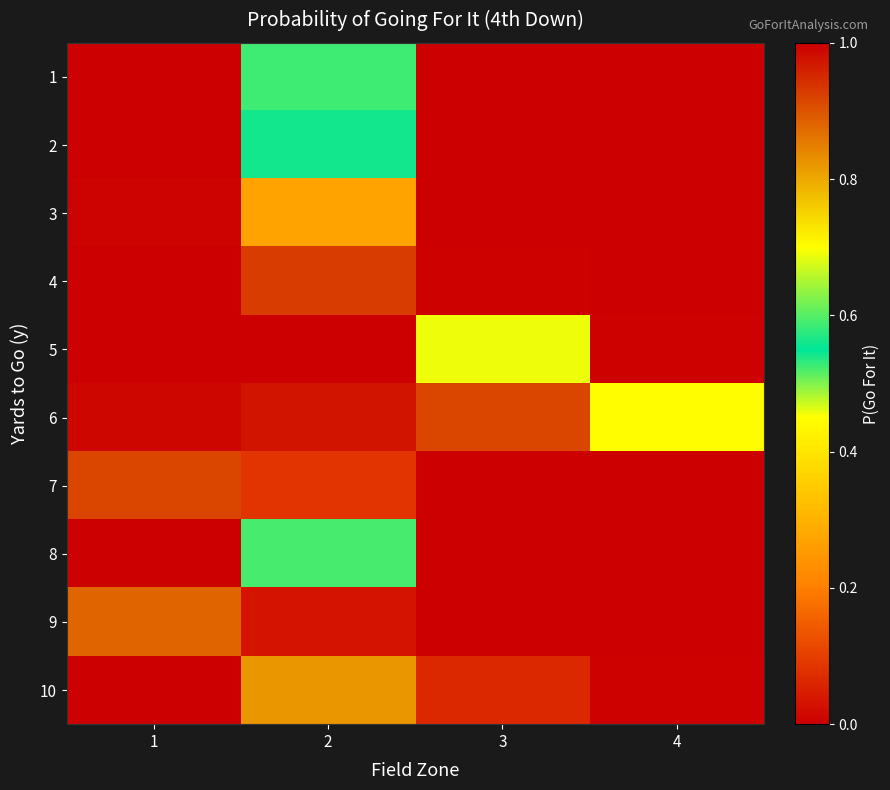

Reading right to left, transcribe all the data shown in this chart.

1: 4=0.0	3=0.0	2=0.5	1=1.0
2: 4=0.0	3=0.0	2=0.6	1=1.0
3: 4=0.0	3=0.0	2=0.3	1=1.0
4: 4=0.0	3=0.0	2=0.9	1=1.0
5: 4=0.0	3=0.7	2=1.0	1=1.0
6: 4=0.4	3=0.9	2=1.0	1=1.0
7: 4=0.0	3=0.0	2=0.1	1=0.9
8: 4=0.0	3=0.0	2=0.6	1=1.0
9: 4=0.0	3=0.0	2=0.0	1=0.9
10: 4=0.0	3=0.1	2=0.8	1=1.0